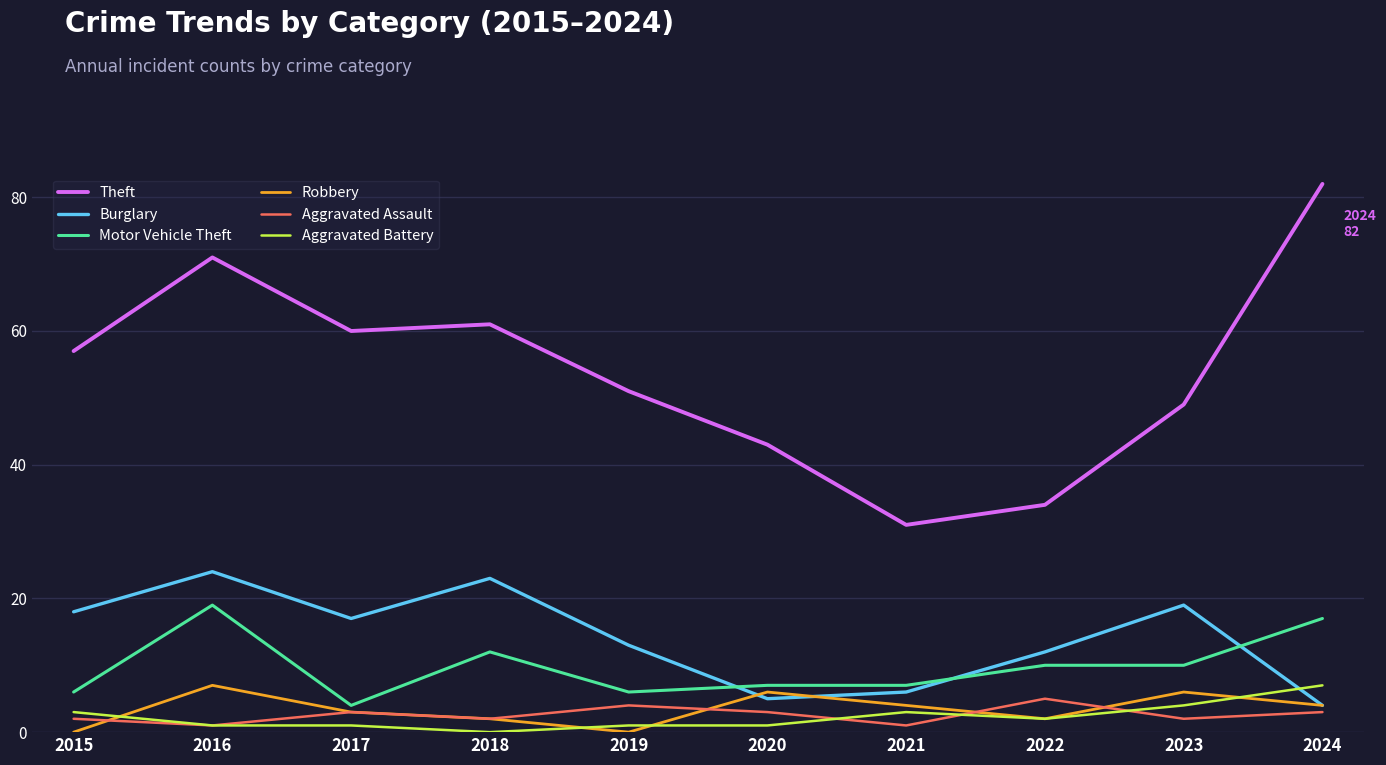

How many interior local valleys does the Aggravated Assault series have?

4